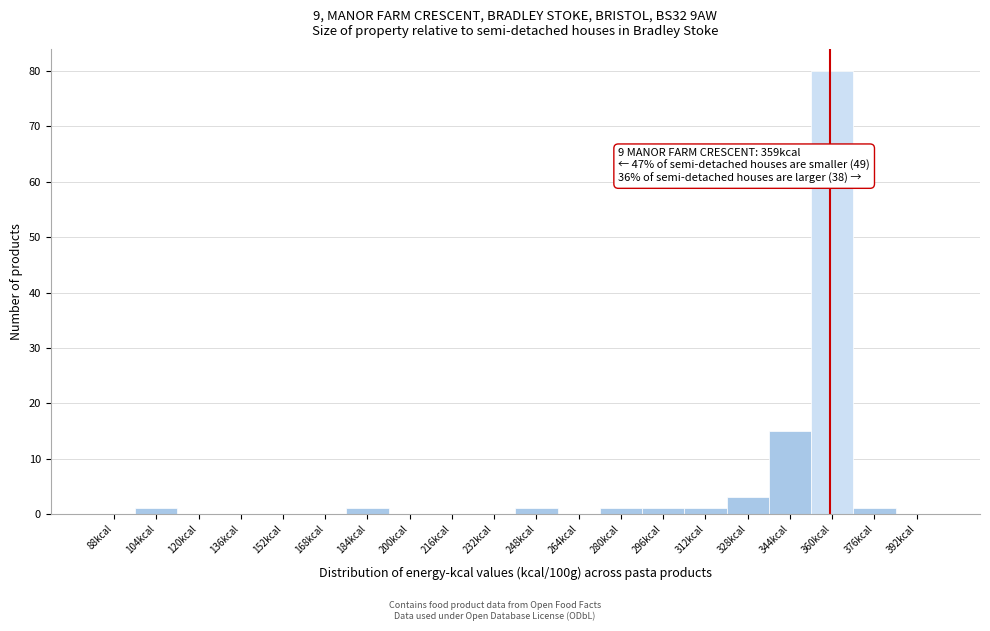

Which range on the x-axis has the tallest bar?

352 to 368